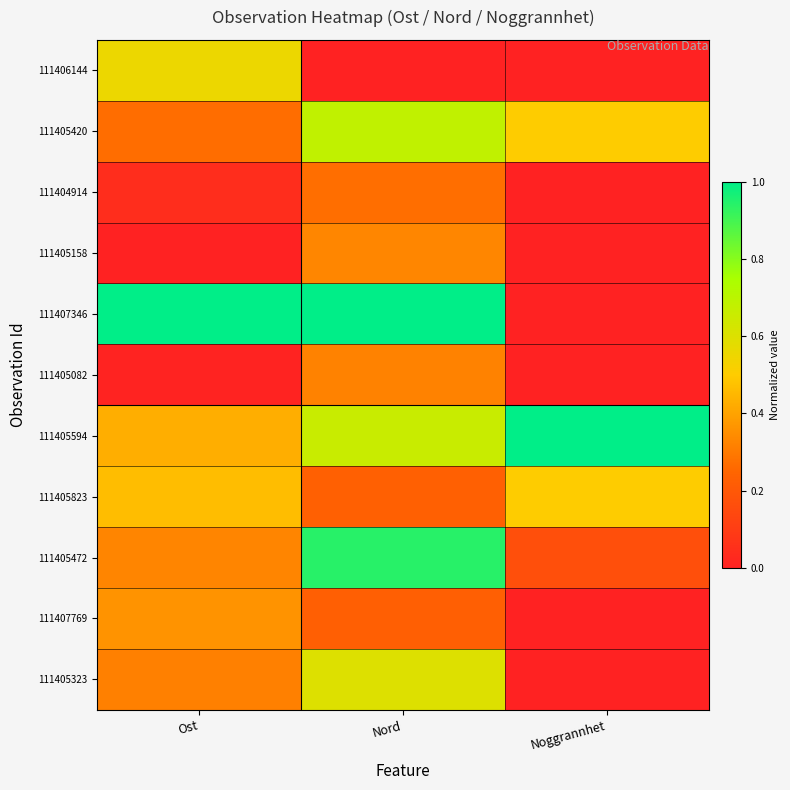

Which series has the largest total across all categories?

111405594